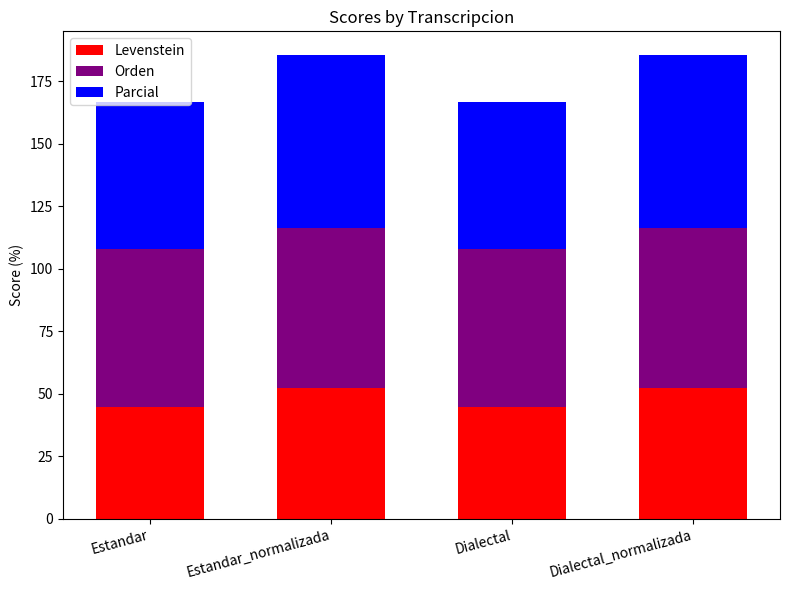

What is the difference between the Levenstein values at Estandar and Dialectal_normalizada?

7.8